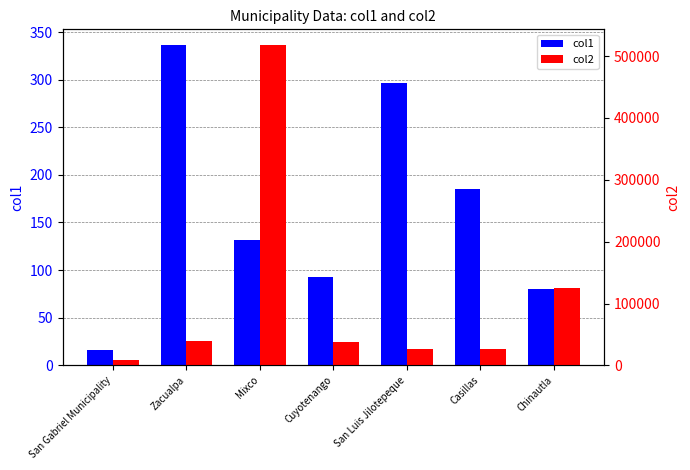

At Chinautla, list the series in order from smallest to largest.

col1, col2